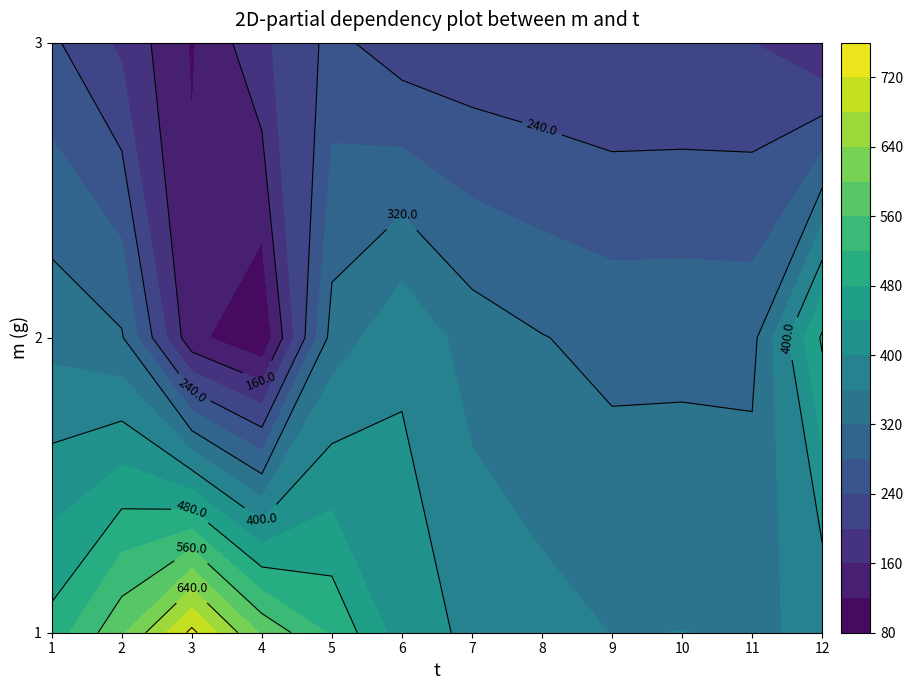

The value of 3 at 2 is 116.2. True or false?

True